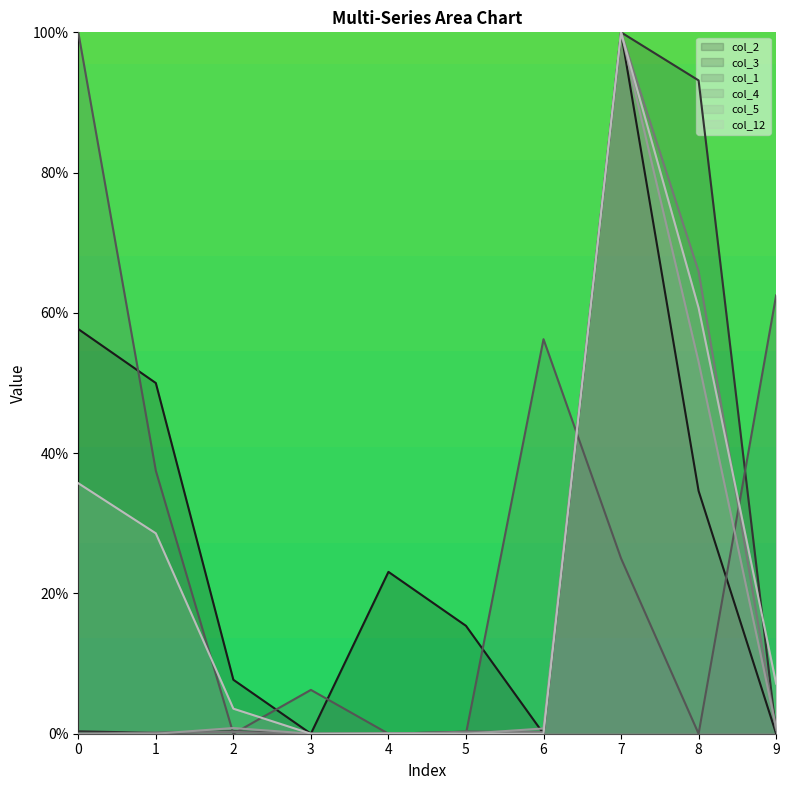

What is the difference between the col_1 values at 8 and 7?

25.0